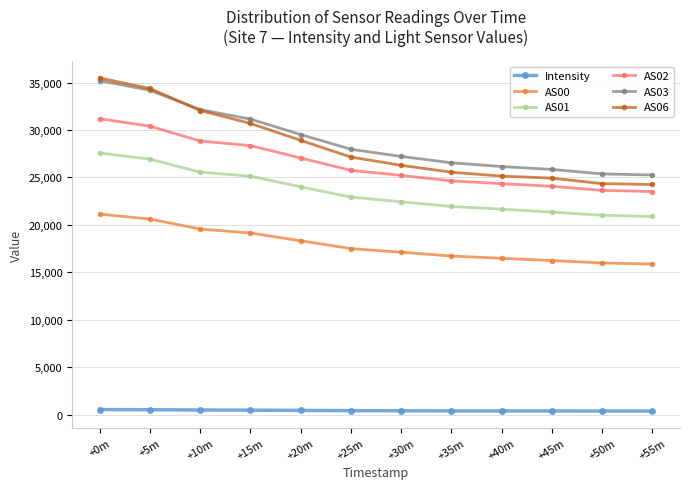

At which label does AS06 first exceed 27147?

+0m